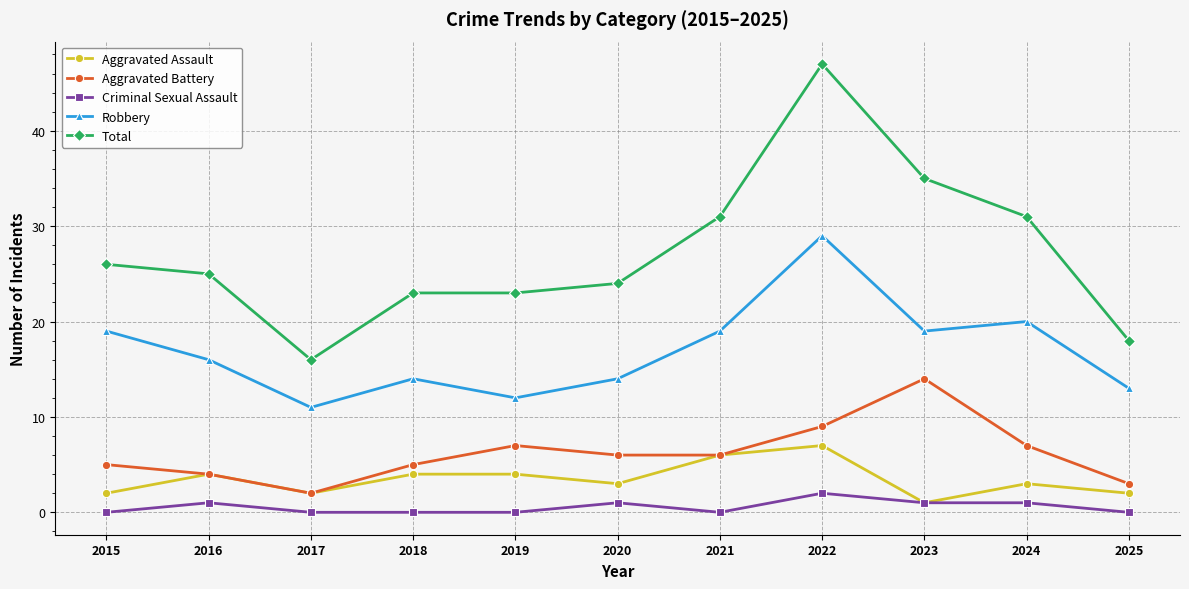

What is the difference between the Robbery values at 2020 and 2017?

3